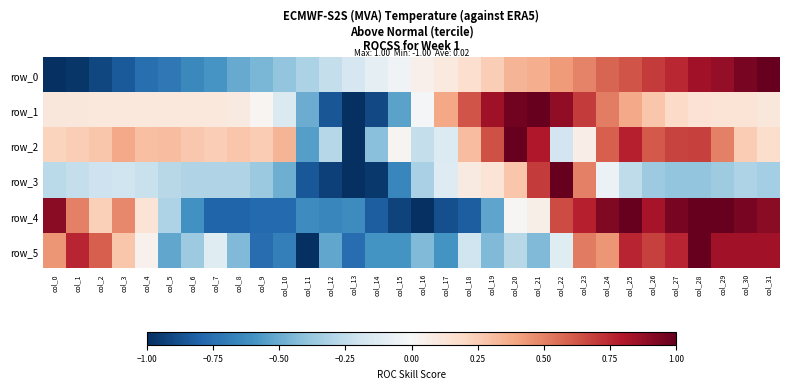

What is the highest value of the row_1 series?

1.0